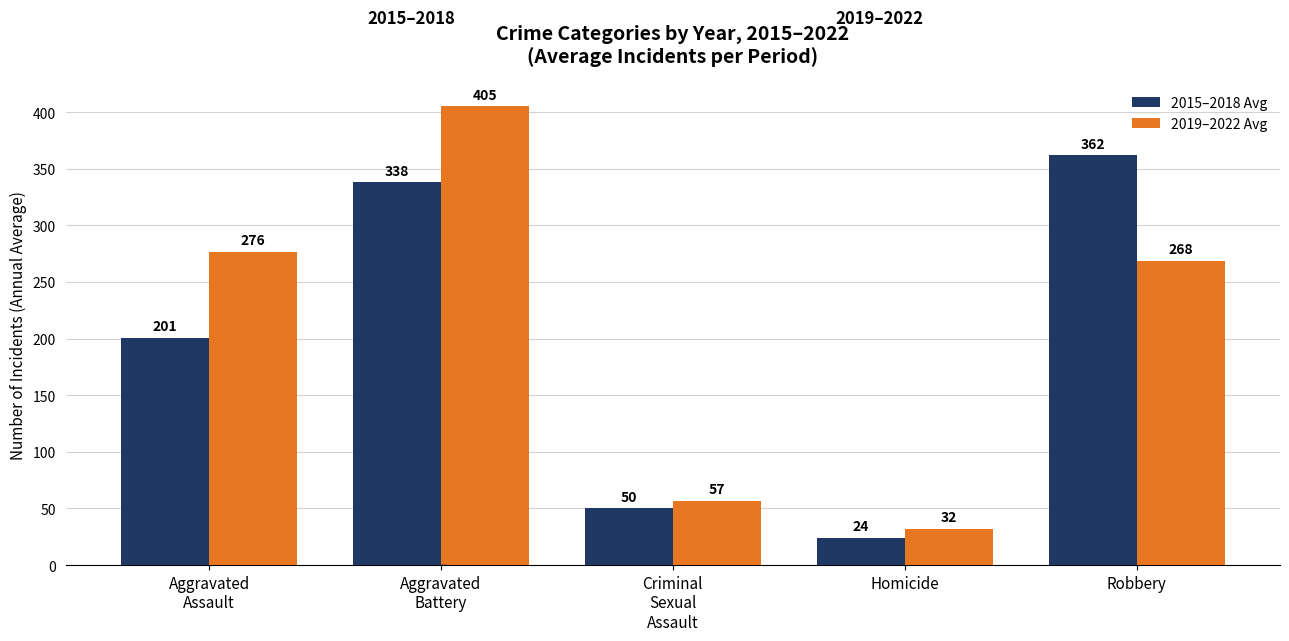

At which category is the sum across all series the highest?

Aggravated
Battery